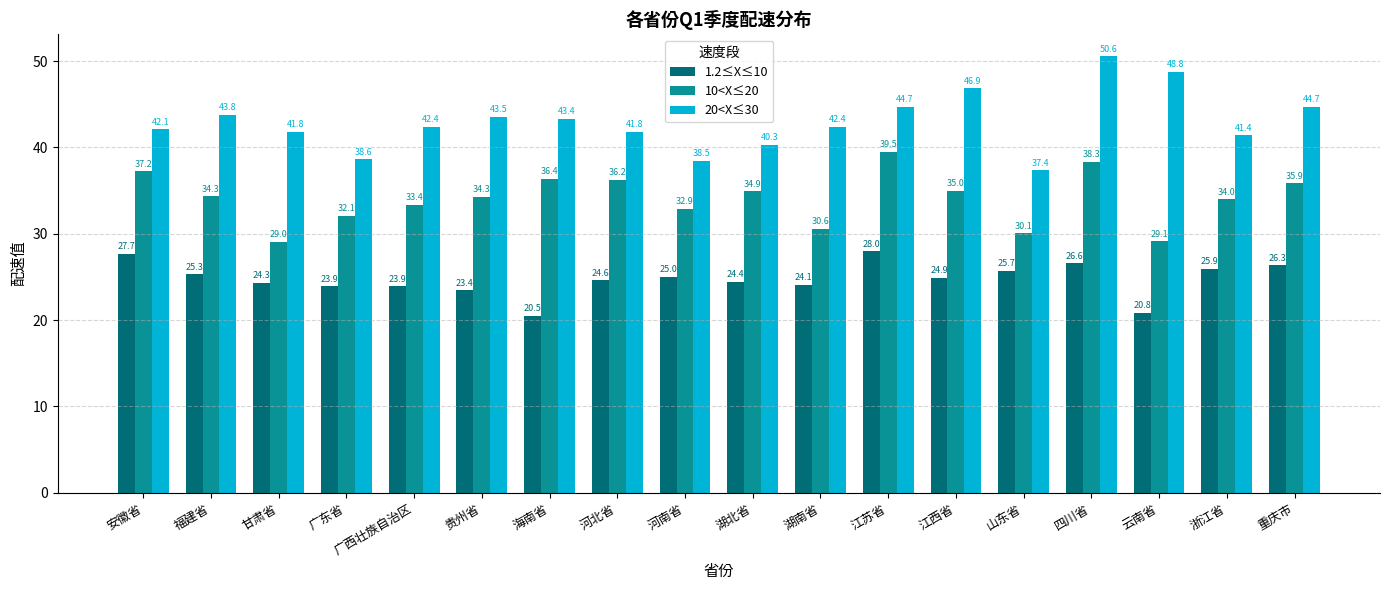

What is the difference between the second highest and minimum values in the 20<X≤30 series?

11.4